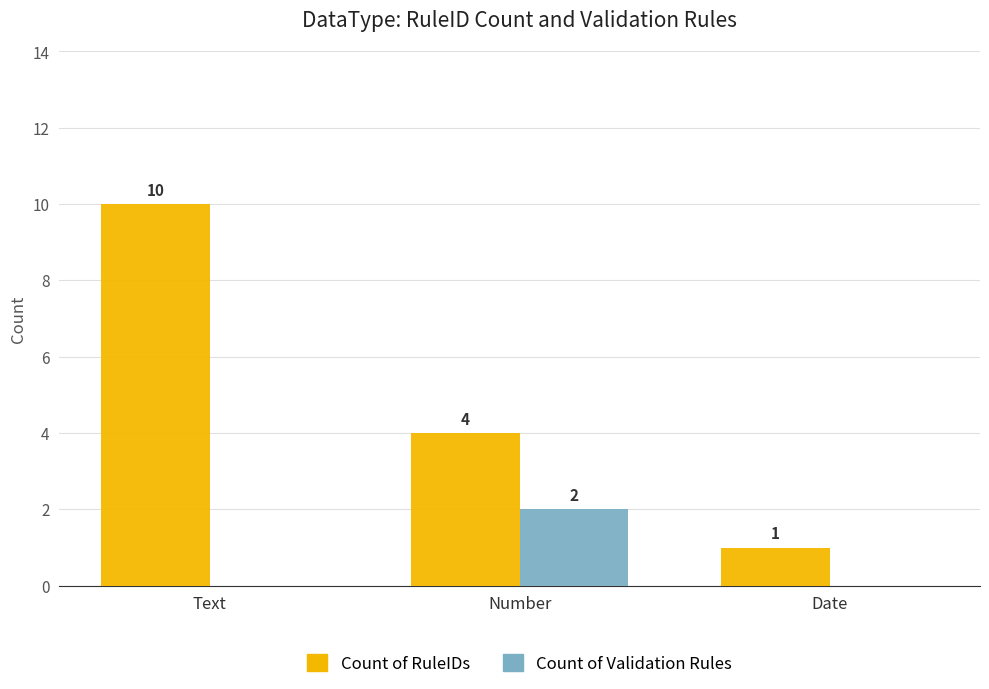

Which series changed the most between Number and Date?

Count of RuleIDs